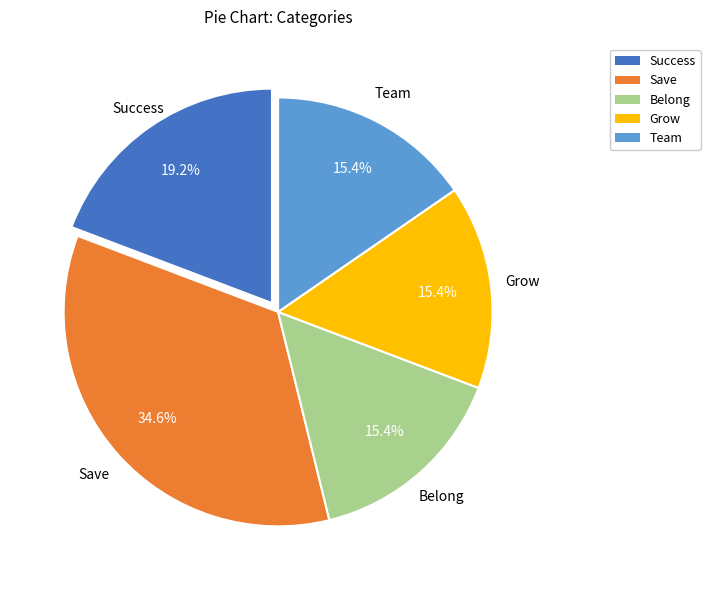

To the nearest percent, what is the combined percentage of Success and Team?

35%